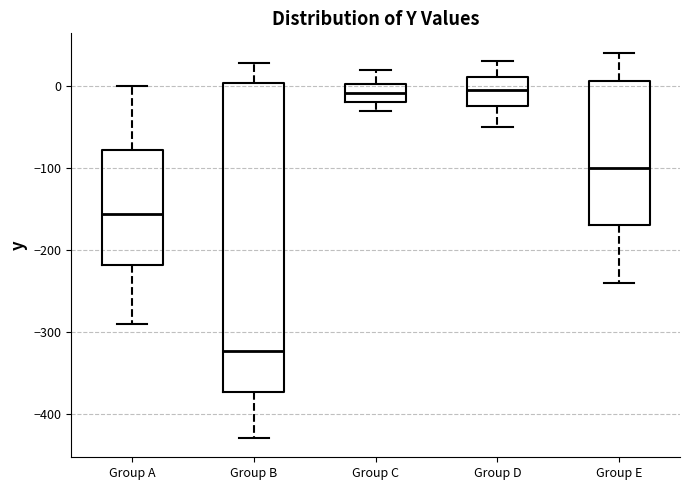

Comparing the boxes themselves (not the whiskers), which one is the tallest?

Group B